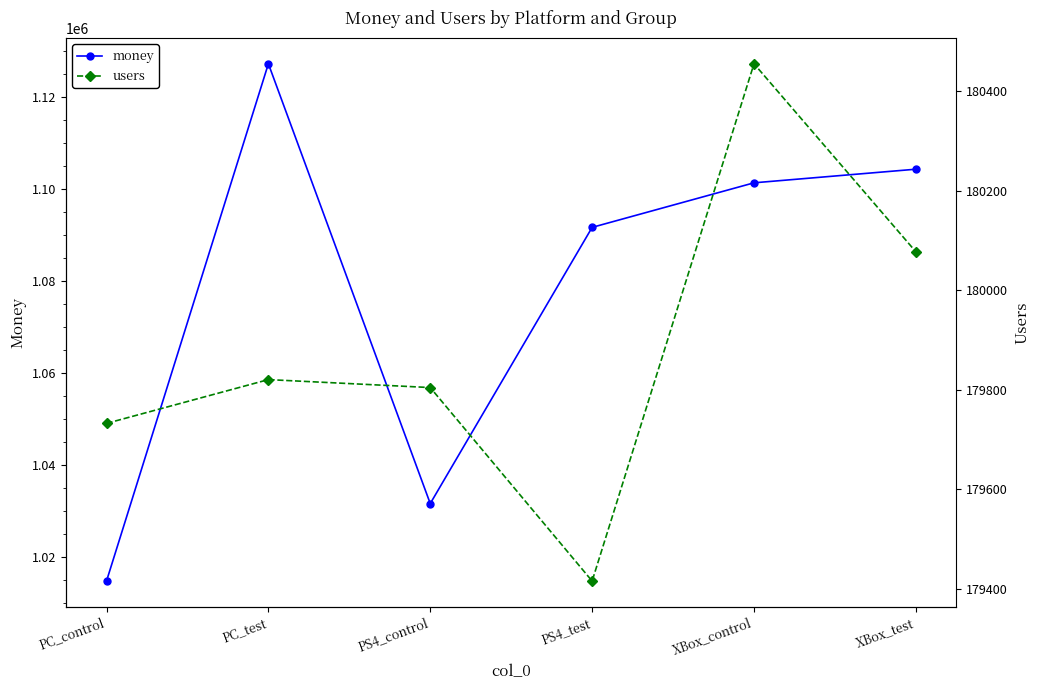

What is the sum of all users values?

1079303.0